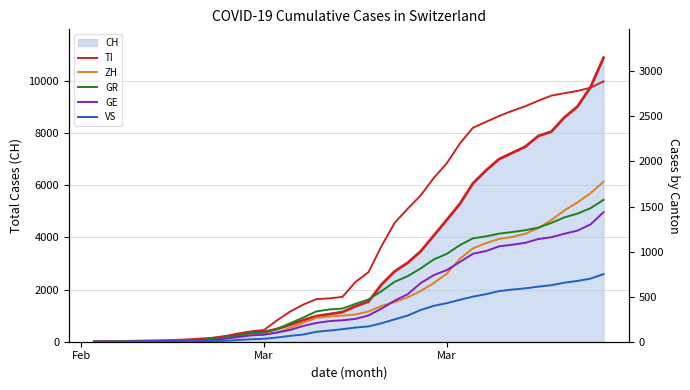

True or false: VS and GR intersect in this chart.

False